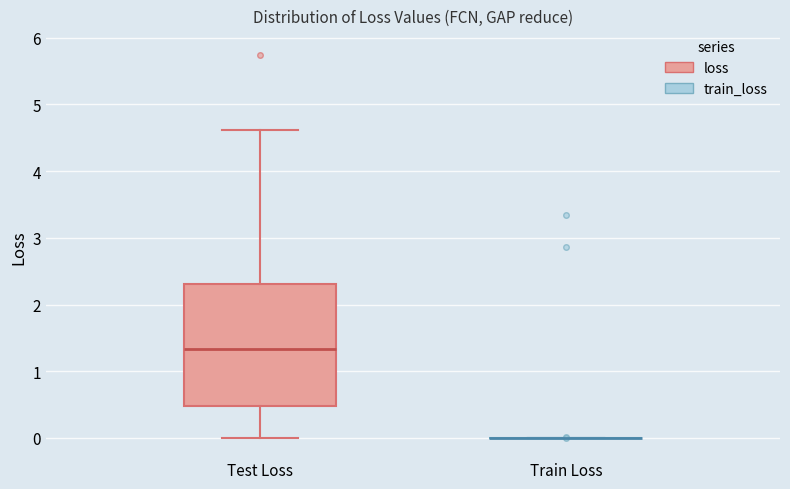

Reading left to right, read every box against the y-axis: the position of its median line, the range the box covers, and the ends of its whiskers. The values are not printed on the chart, so give them approximately, as read against the axis.

Test Loss: median 1.3, box 0.5 to 2.3, whiskers 0.0 to 4.6
Train Loss: box collapsed to a line at 0.0, whiskers 0.0 to 0.0